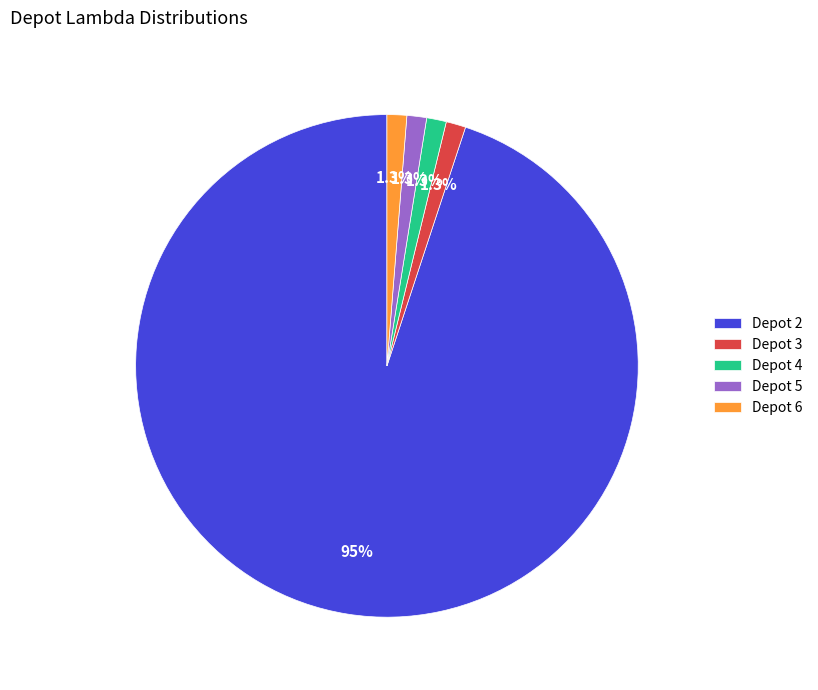

Count the number of slices in the pie.

5